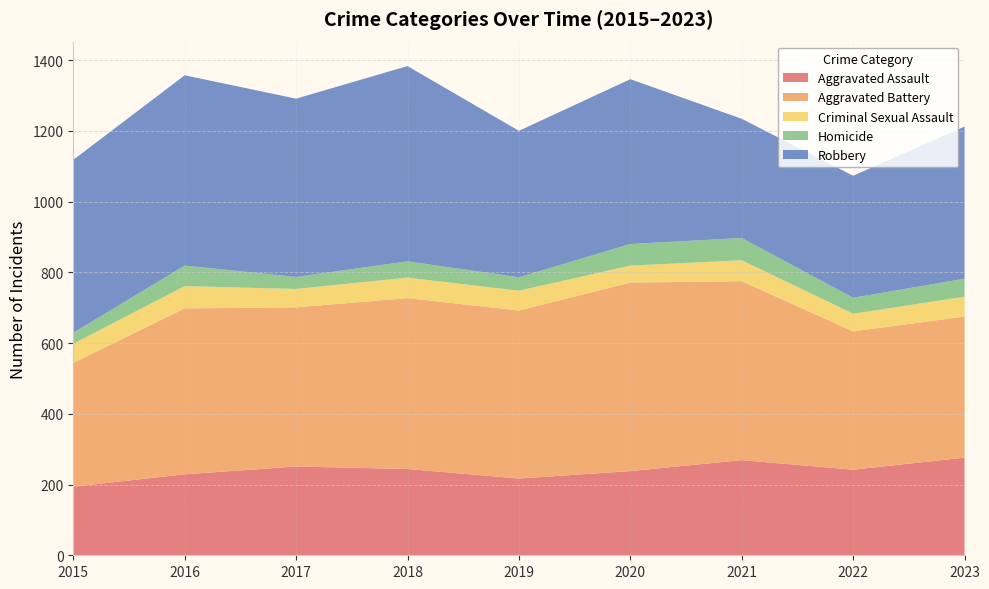

Reading left to right, what are all the values shown in this chart?

Aggravated Assault: 194	229	251	244	217	238	269	242	276
Aggravated Battery: 350	469	450	483	475	533	506	391	399
Criminal Sexual Assault: 54	63	52	58	56	48	59	50	56
Homicide: 31	58	34	46	38	61	63	45	51
Robbery: 489	538	504	552	414	466	337	345	430